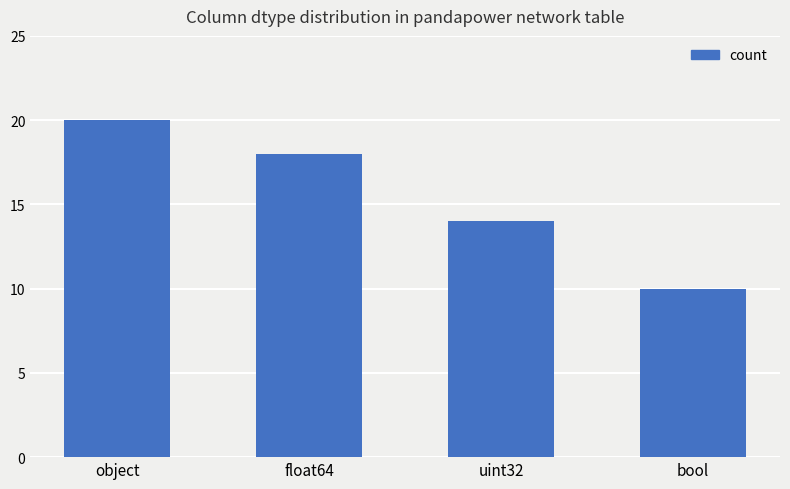

What is the maximum value shown in the chart?

20